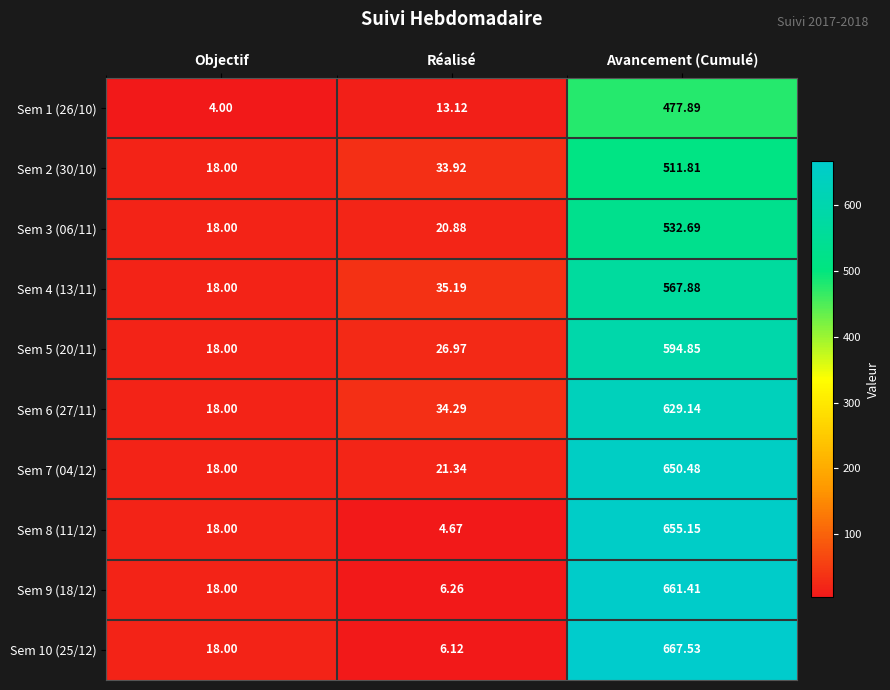

At which label does Sem 4 (13/11) reach its minimum?

Objectif